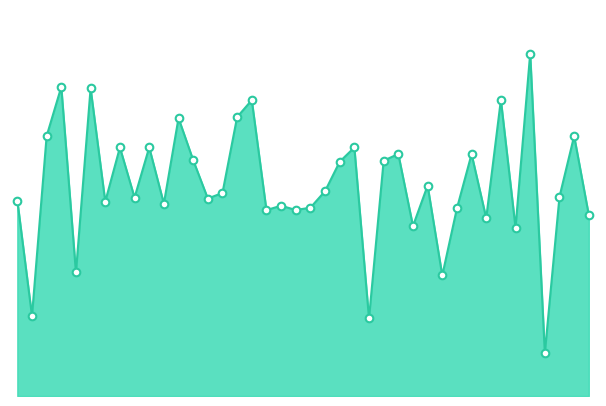

Is this an area chart (filled region under the line)?

Yes